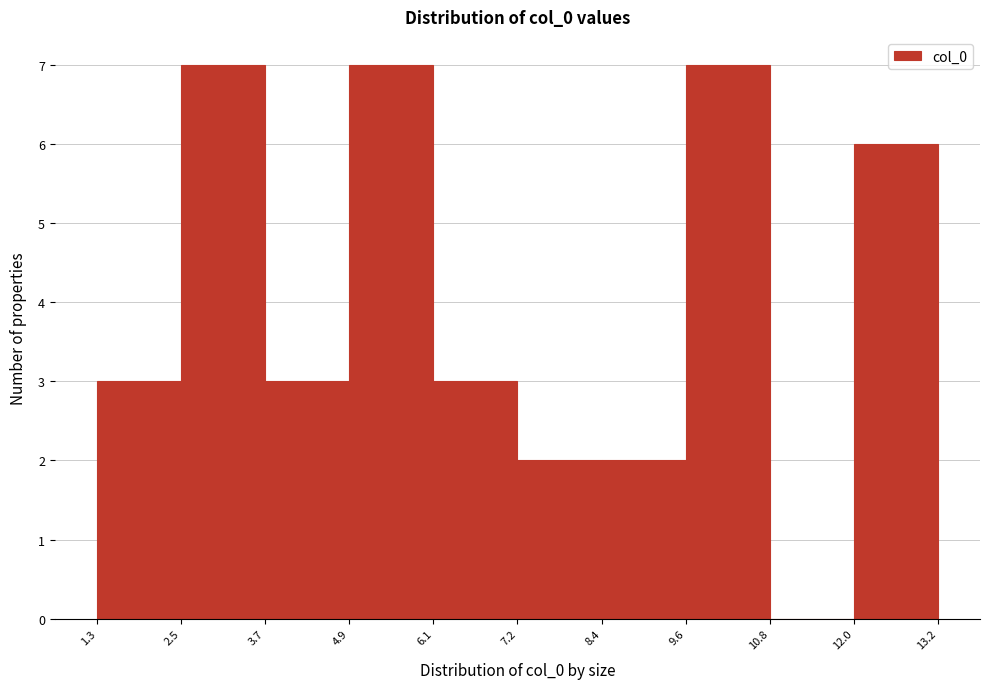

Reading left to right, list every bar in this chart as the range it spans on the x-axis followed by its height. The values are not printed on the chart, so give them approximately, as read against the axis.

1.3 to 2.5: 3
2.5 to 3.7: 7
3.7 to 4.9: 3
4.9 to 6.1: 7
6.1 to 7.2: 3
7.2 to 8.4: 2
8.4 to 9.6: 2
9.6 to 10.8: 7
10.8 to 12.0: 0
12.0 to 13.2: 6